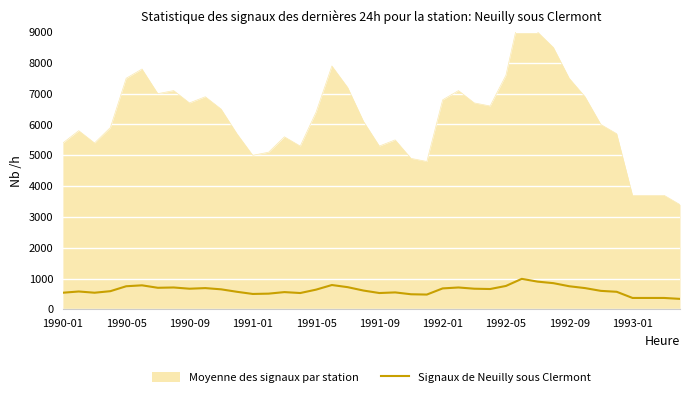

How many interior local peaks (higher than both neighbors) does the data have?

9